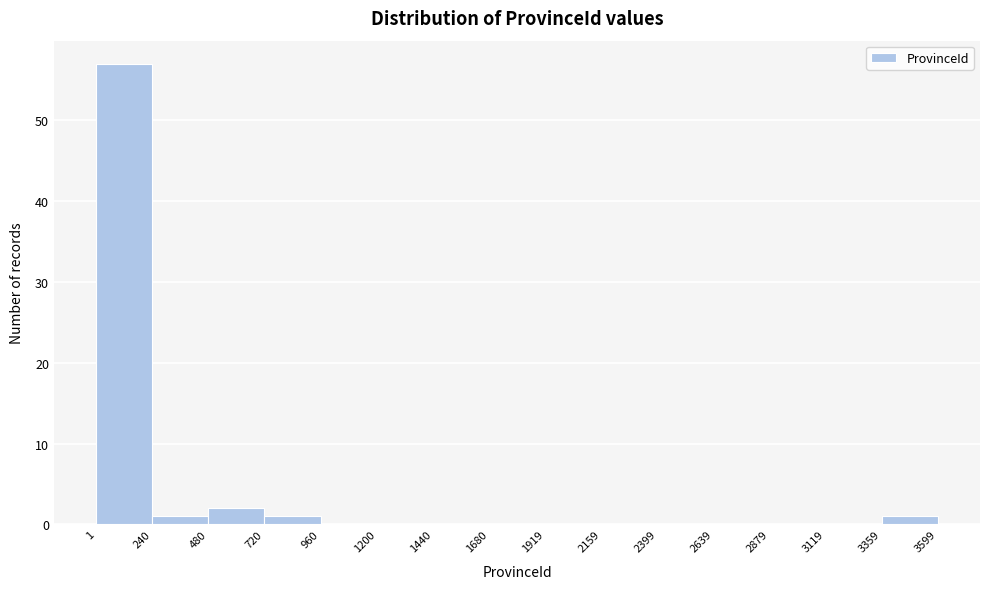

Reading left to right, list every bar in this chart as the range it spans on the x-axis followed by its height. The values are not printed on the chart, so give them approximately, as read against the axis.

1 to 240: 57
240 to 480: 1
480 to 720: 2
720 to 960: 1
960 to 1200: 0
1200 to 1440: 0
1440 to 1680: 0
1680 to 1919: 0
1919 to 2159: 0
2159 to 2399: 0
2399 to 2639: 0
2639 to 2879: 0
2879 to 3119: 0
3119 to 3359: 0
3359 to 3599: 1